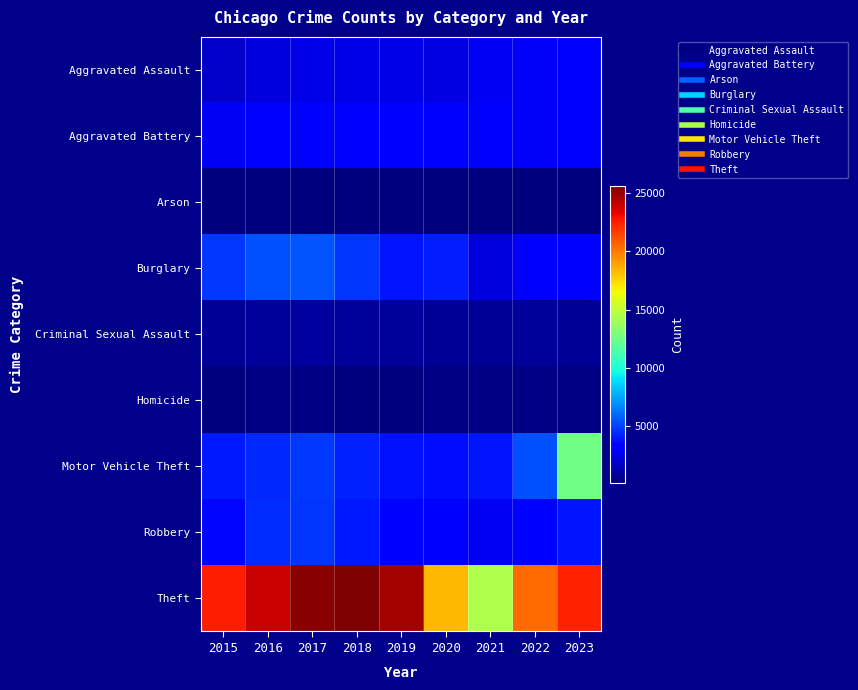

How many distinct data groups are displayed?

9